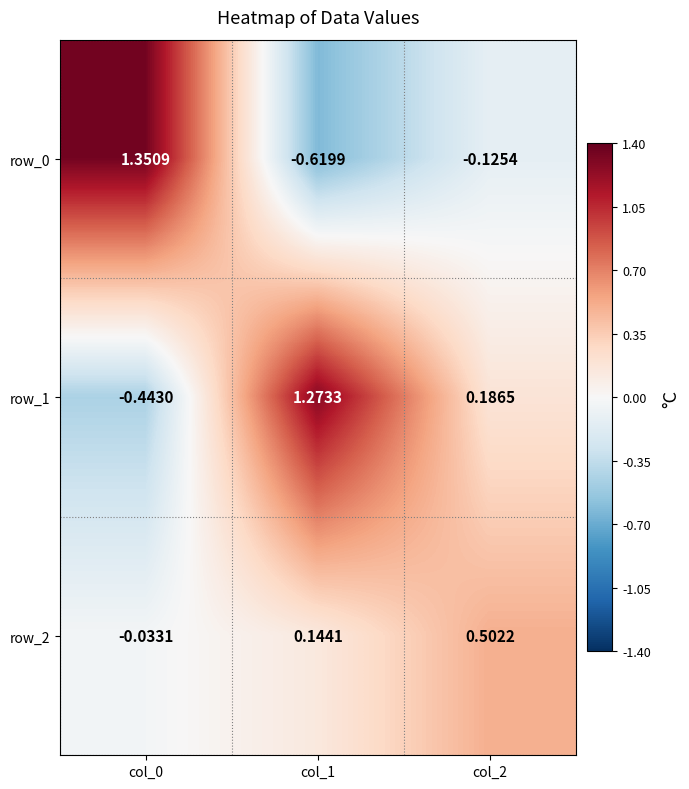

Is the value of row_1 at col_1 greater than the value of row_0 at col_0?

No